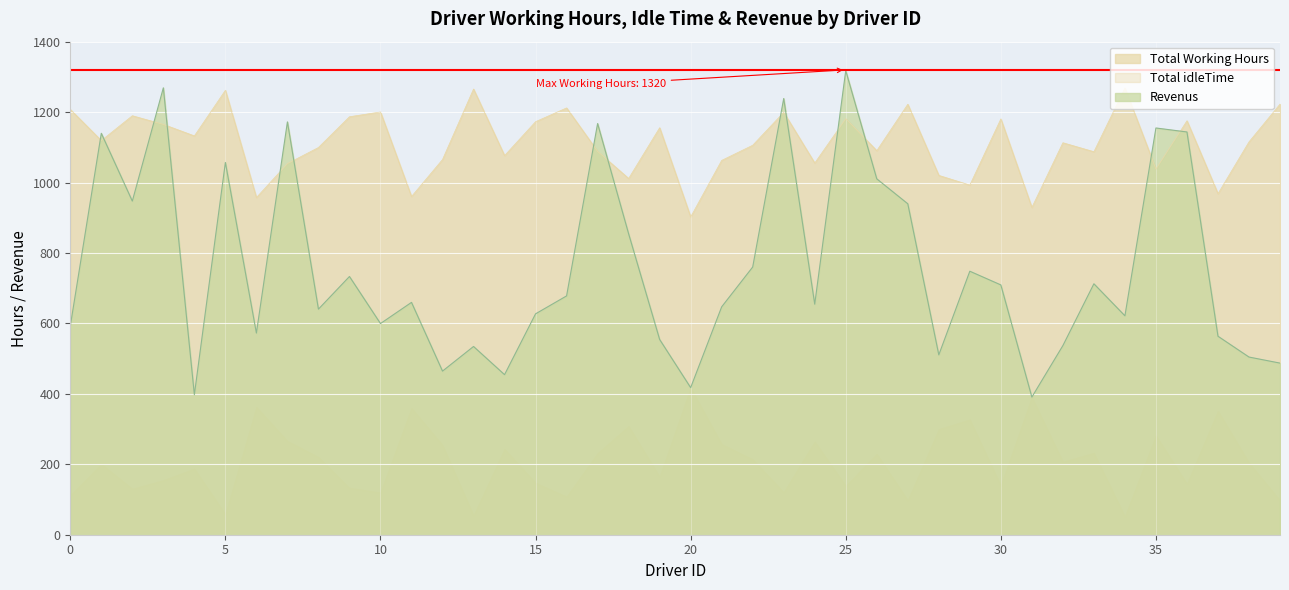

How many lines are shown in the chart?

2